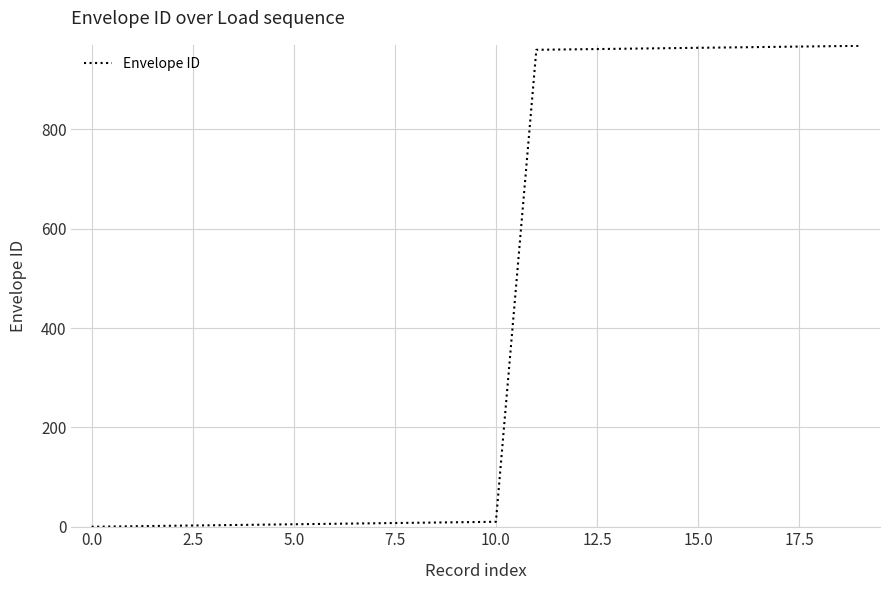

What is the greatest value displayed?

968